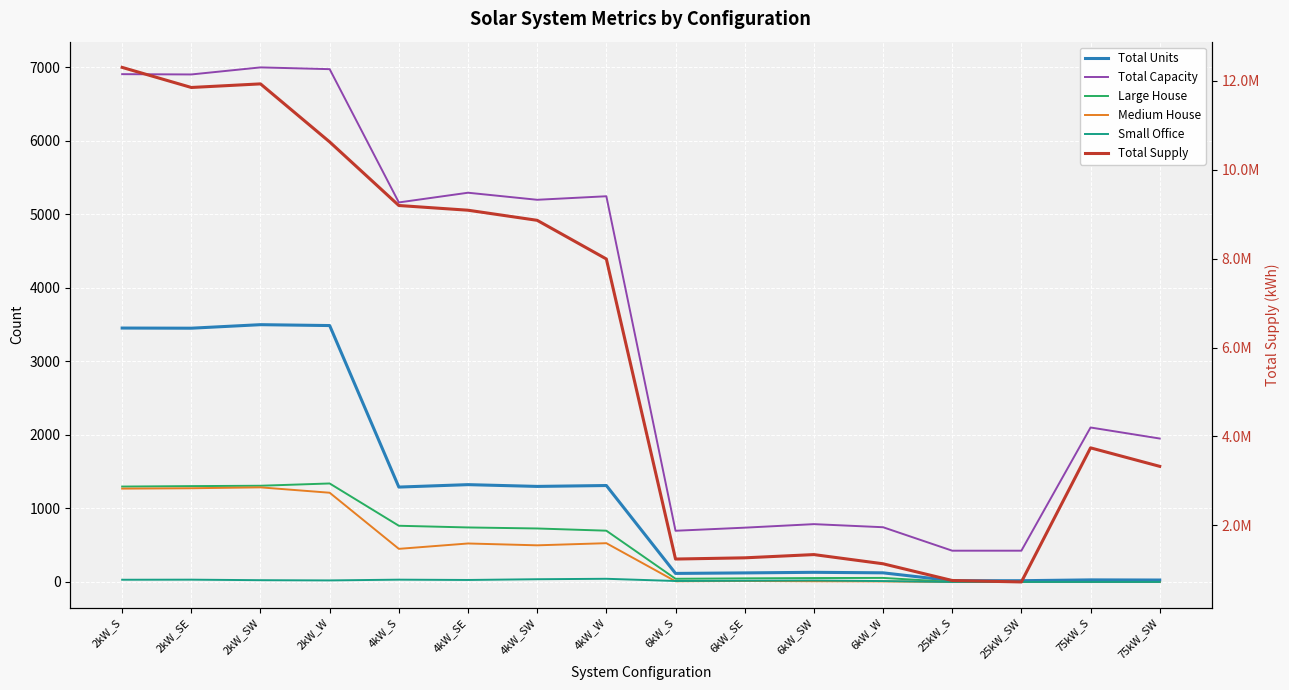

The Medium House series shows 0.0 at 25kW_S. True or false?

True